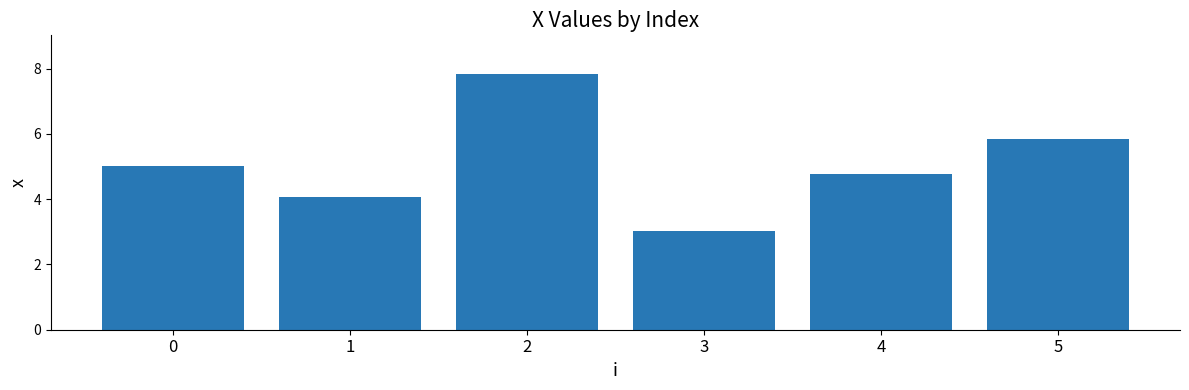

What is the difference between the values at 1 and 5?

1.8